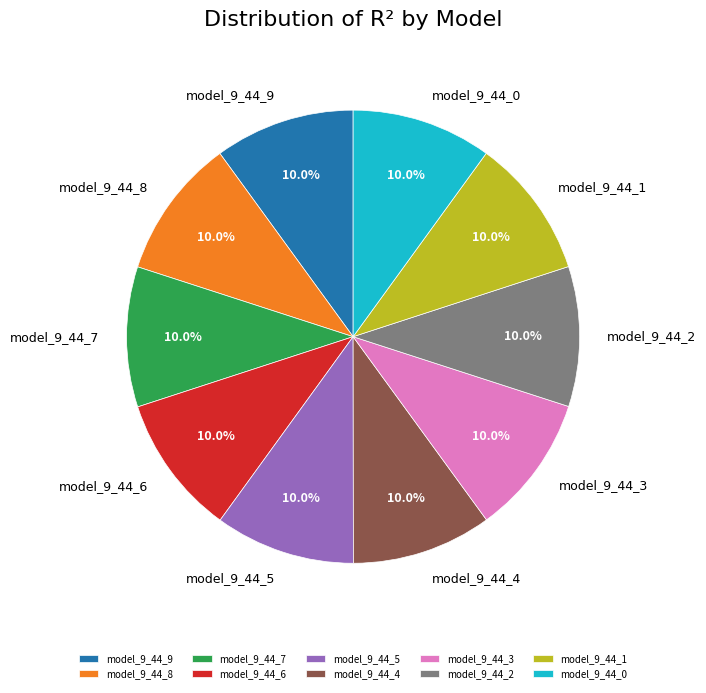

Do model_9_44_4 and model_9_44_8 together represent more than half of the pie?

No